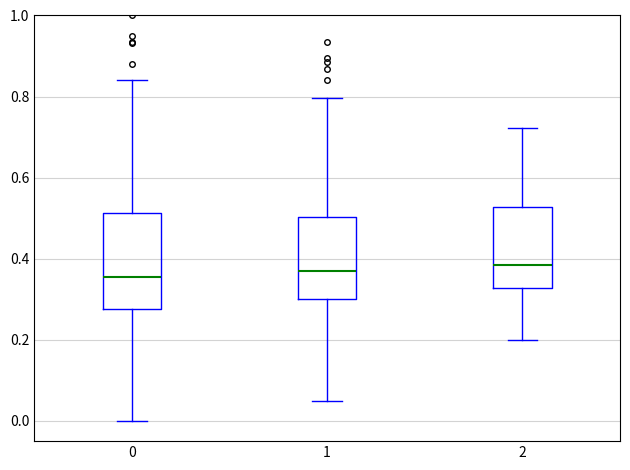

Reading left to right, read every box against the y-axis: the position of its median line, the range the box covers, and the ends of its whiskers. The values are not printed on the chart, so give them approximately, as read against the axis.

0: median 0.36, box 0.28 to 0.52, whiskers 0.00 to 0.84
1: median 0.36, box 0.30 to 0.50, whiskers 0.04 to 0.80
2: median 0.38, box 0.32 to 0.52, whiskers 0.20 to 0.72